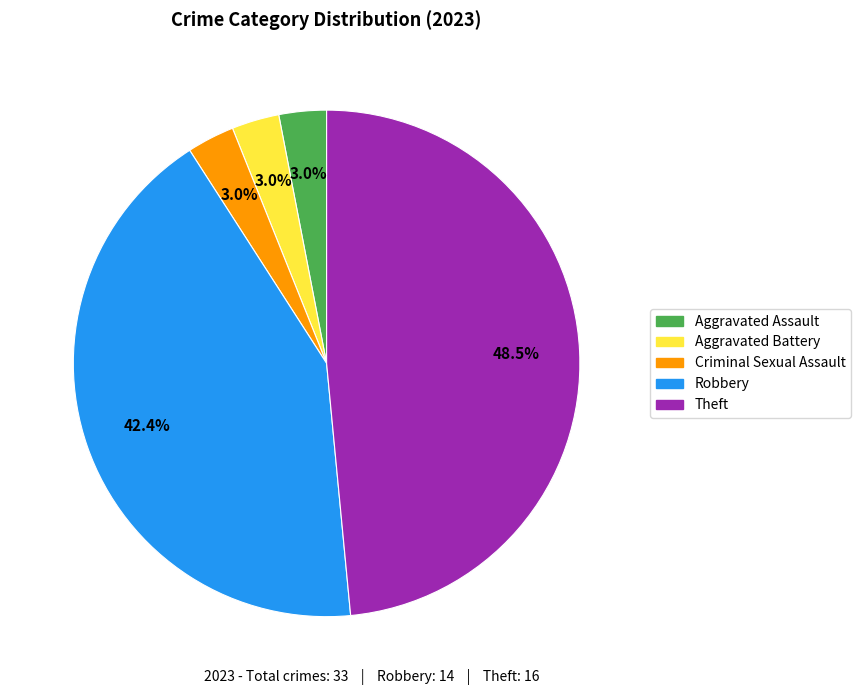

How many segments does this pie chart have?

5